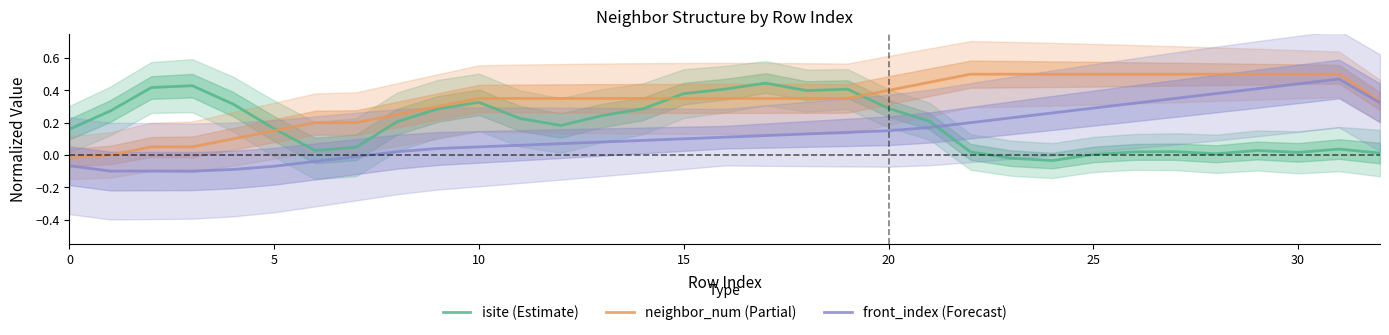

How many times do isite (Estimate) and neighbor_num (Partial) cross each other?

3